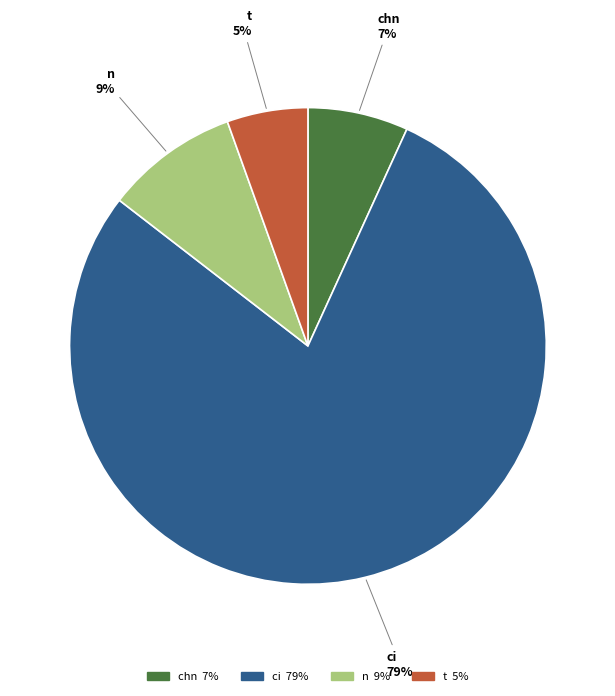

What is the smallest slice in the pie chart?

t